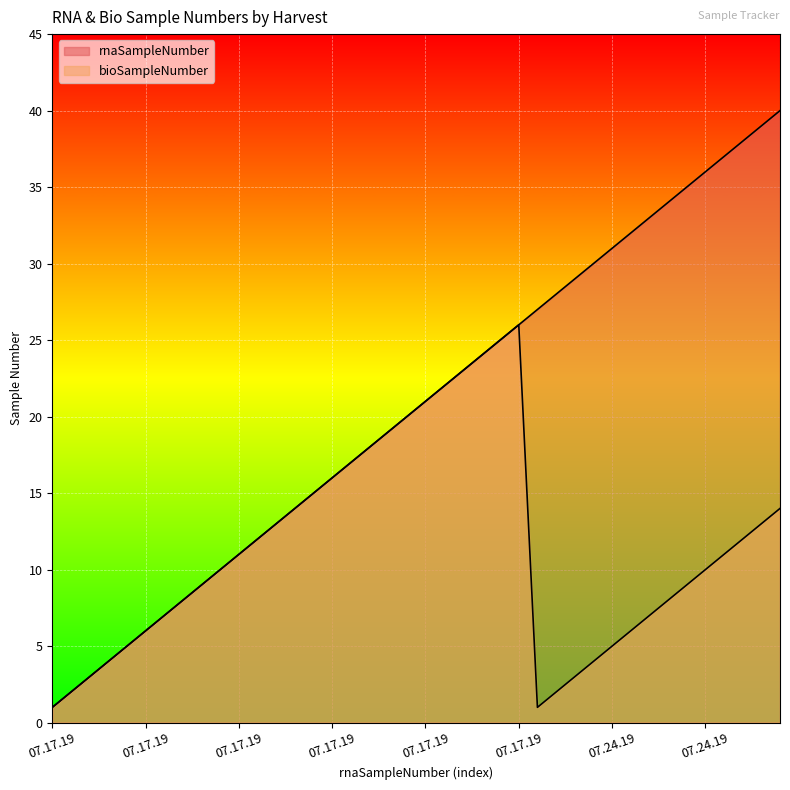

Reading left to right, extract all data points from this chart.

rnaSampleNumber: 1	2	3	4	5	6	7	8	9	10	11	12	13	14	15	16	17	18	19	20	21	22	23	24	25	26	27	28	29	30	31	32	33	34	35	36	37	38	39	40
bioSampleNumber: 1	2	3	4	5	6	7	8	9	10	11	12	13	14	15	16	17	18	19	20	21	22	23	24	25	26	1	2	3	4	5	6	7	8	9	10	11	12	13	14